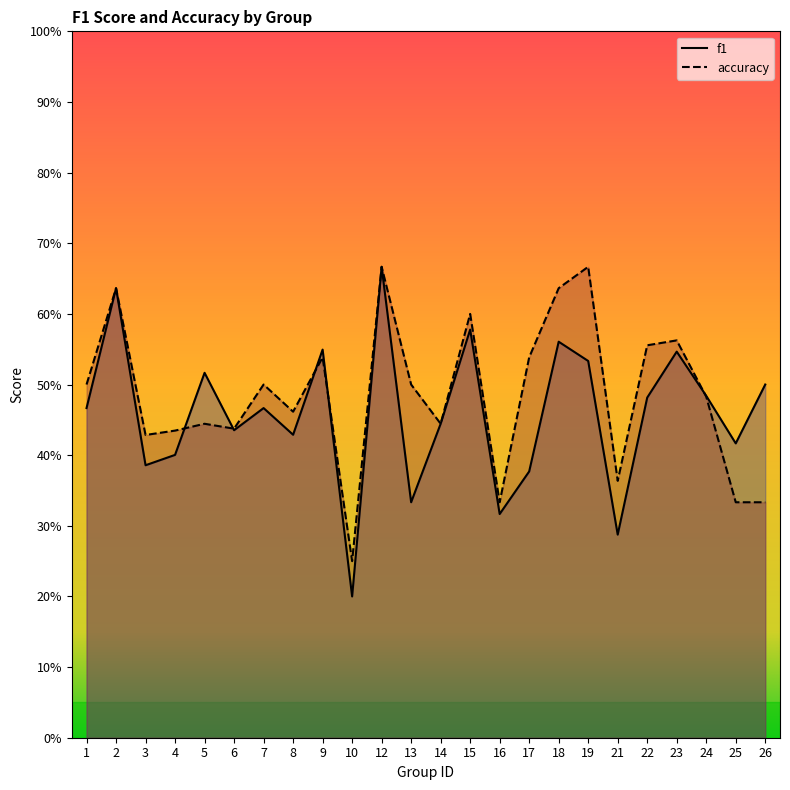

At 21, list the series in order from smallest to largest.

f1, accuracy